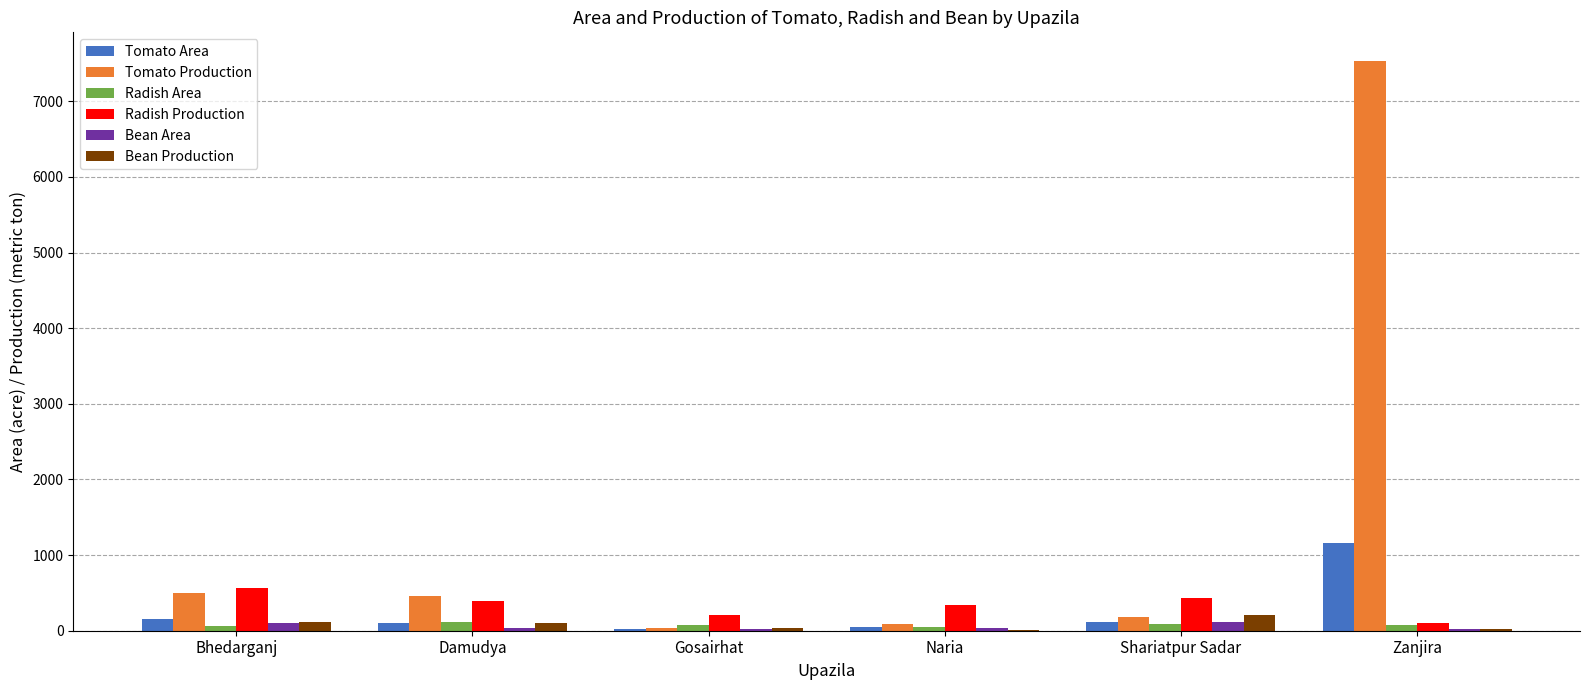

Is it true that Radish Production equals 277 at Bhedarganj?

False